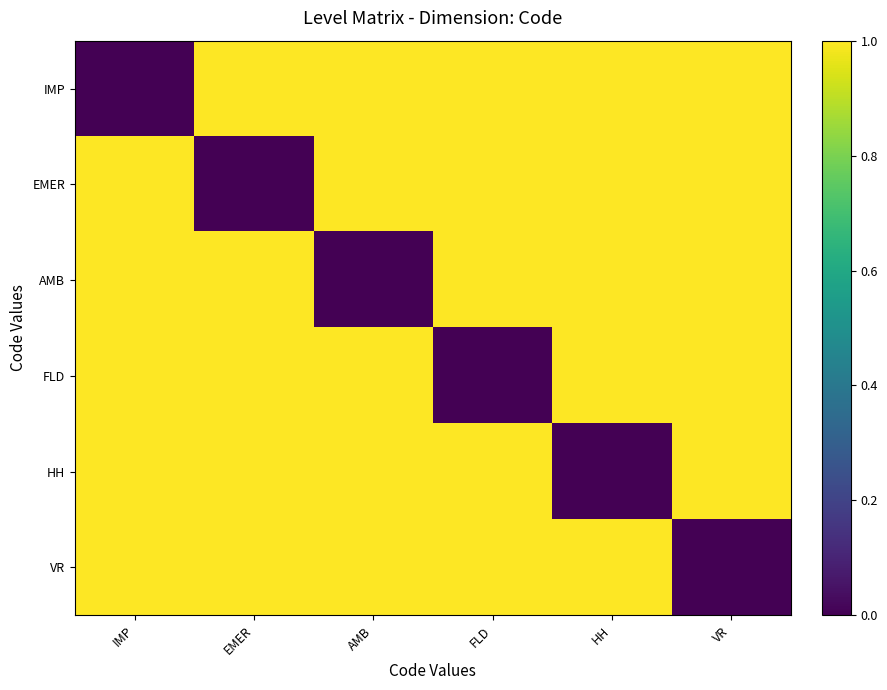

Reading left to right, transcribe all the data shown in this chart.

IMP: IMP=0	EMER=1	AMB=1	FLD=1	HH=1	VR=1
EMER: IMP=1	EMER=0	AMB=1	FLD=1	HH=1	VR=1
AMB: IMP=1	EMER=1	AMB=0	FLD=1	HH=1	VR=1
FLD: IMP=1	EMER=1	AMB=1	FLD=0	HH=1	VR=1
HH: IMP=1	EMER=1	AMB=1	FLD=1	HH=0	VR=1
VR: IMP=1	EMER=1	AMB=1	FLD=1	HH=1	VR=0